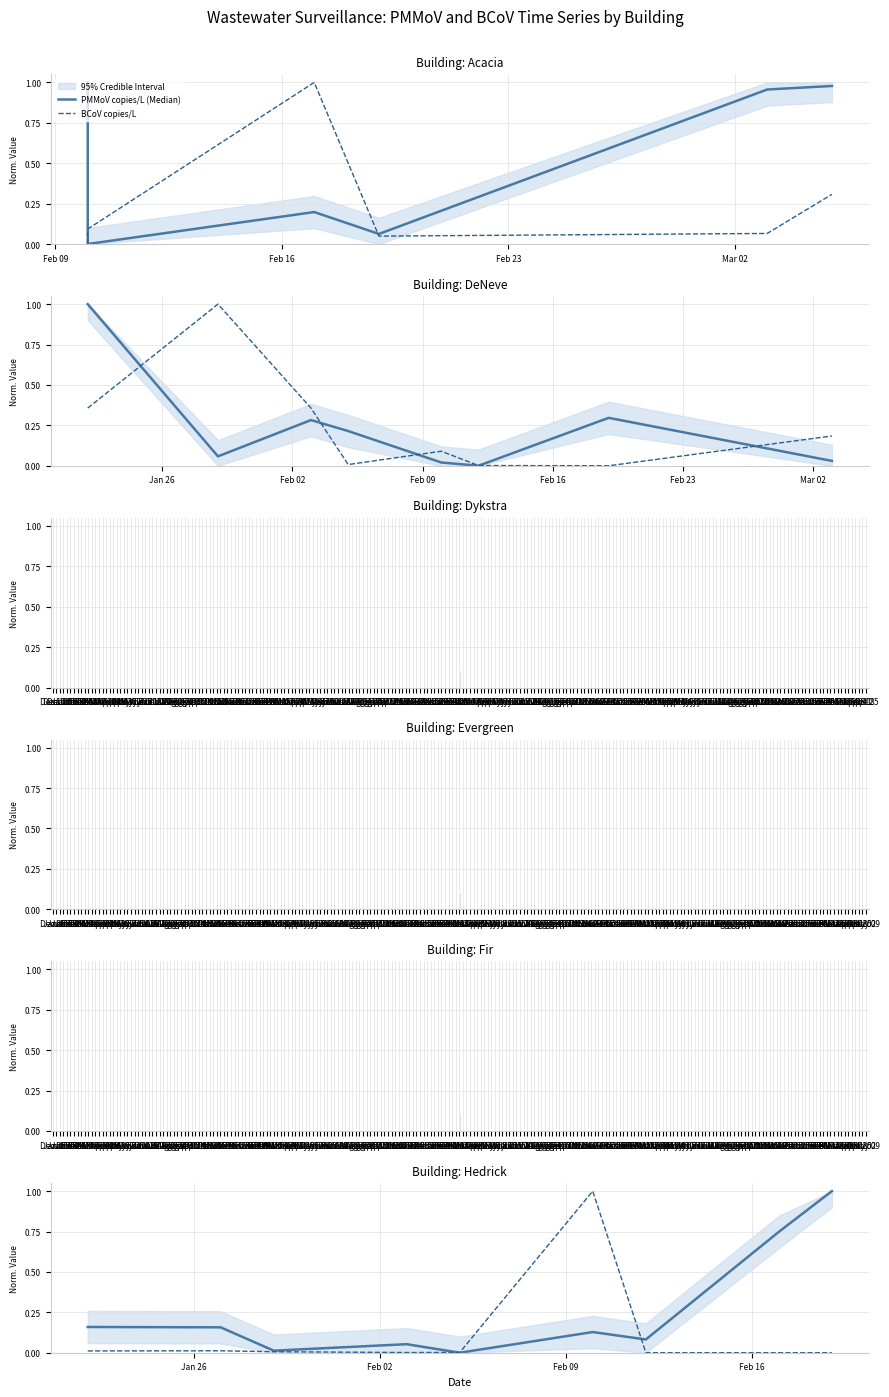

Rank the series by their average value, from lowest to highest.

BCoV copies/L, PMMoV copies/L (Median)